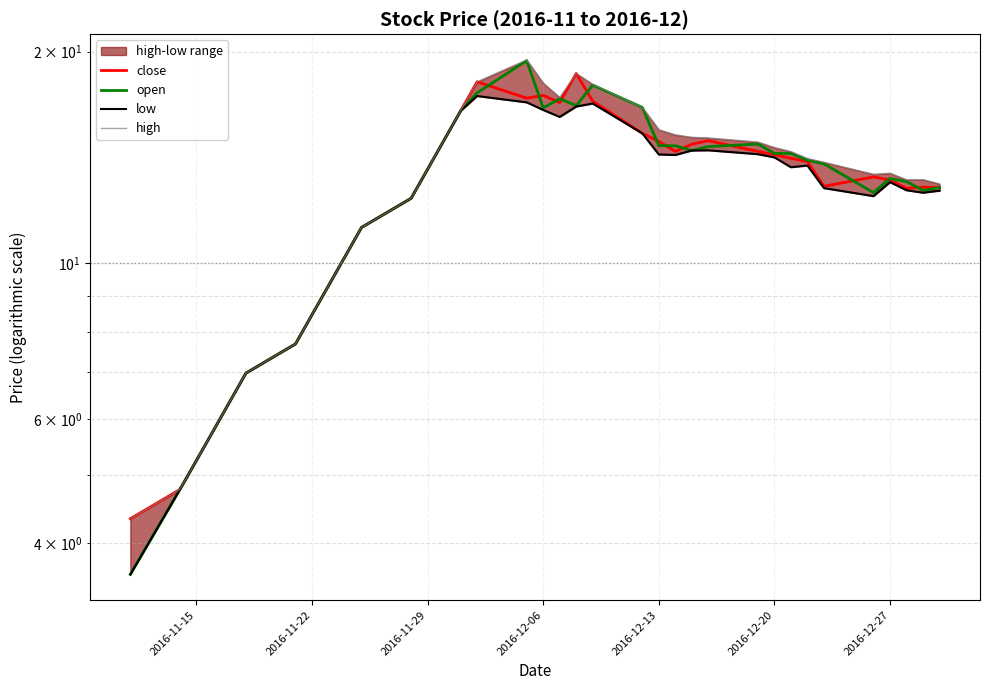

What is the greatest value displayed?

19.5